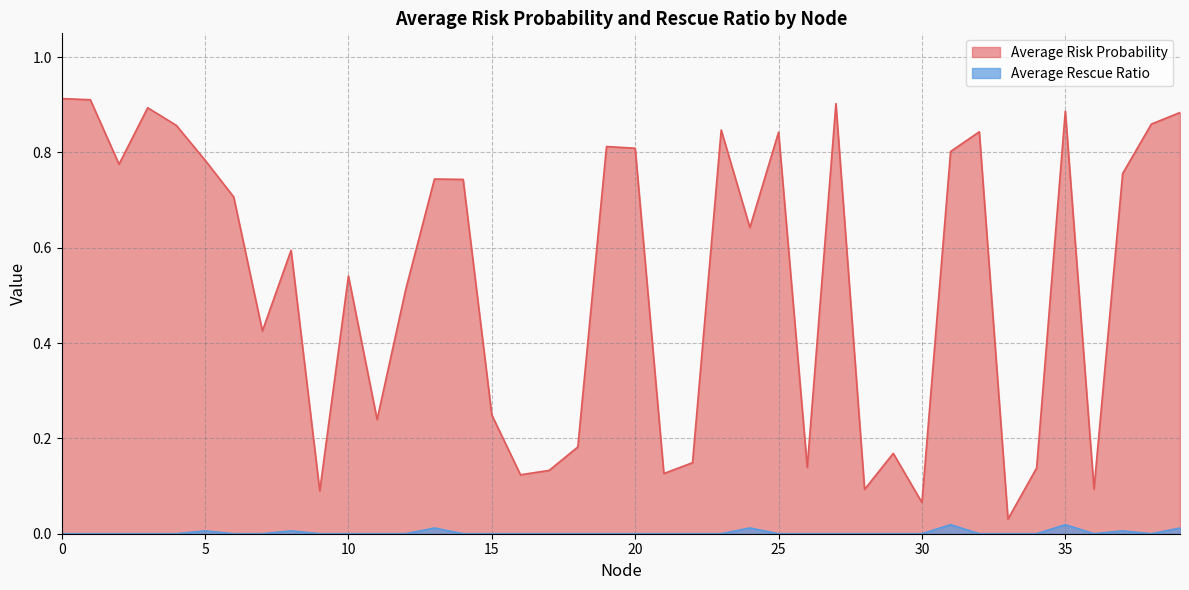

The Average Risk Probability series shows 0.1 at 9. True or false?

True